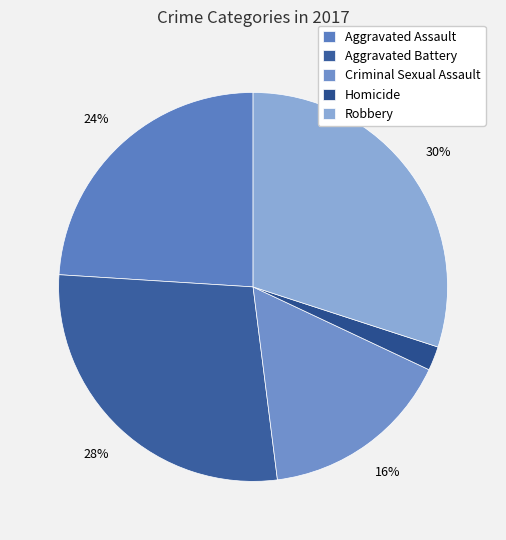

To the nearest percent, what is the difference between the largest and smallest slice percentages?

28%